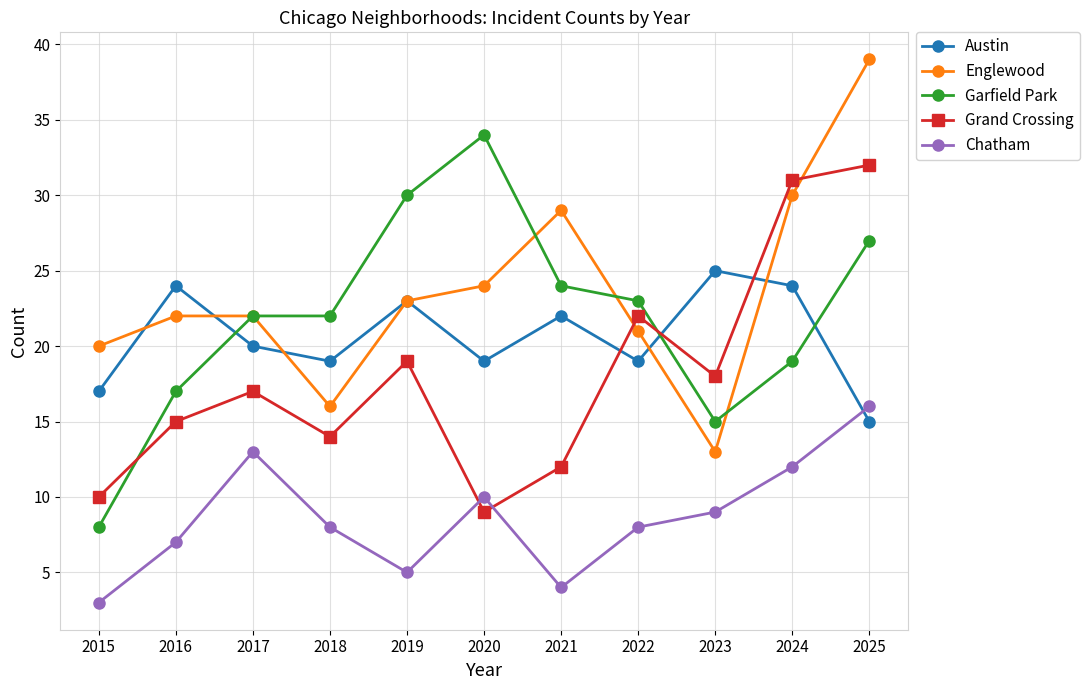

In Grand Crossing, how many points are higher than both neighbors (excluding endpoints)?

3